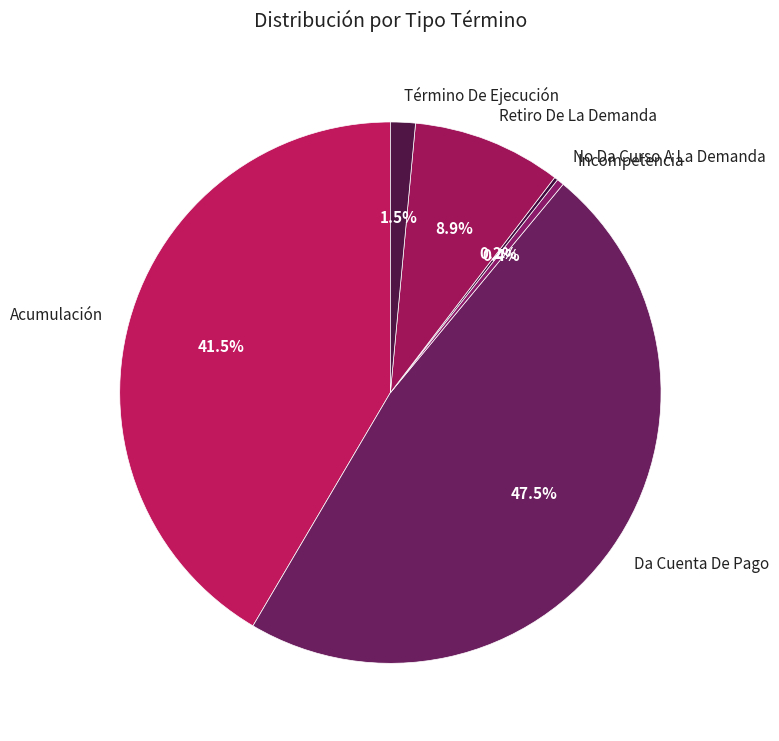

Is it true that Da Cuenta De Pago is 56% of the pie?

False